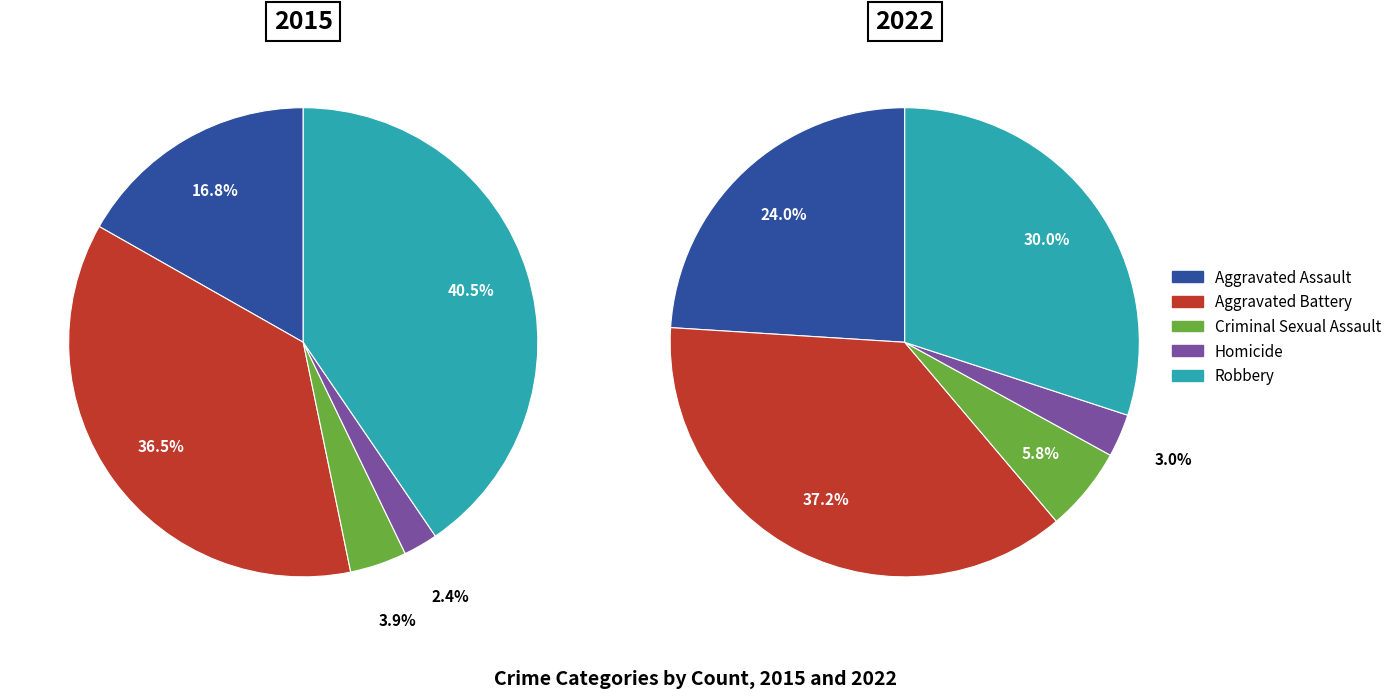

To the nearest percent, what portion does Aggravated Battery represent?

36%